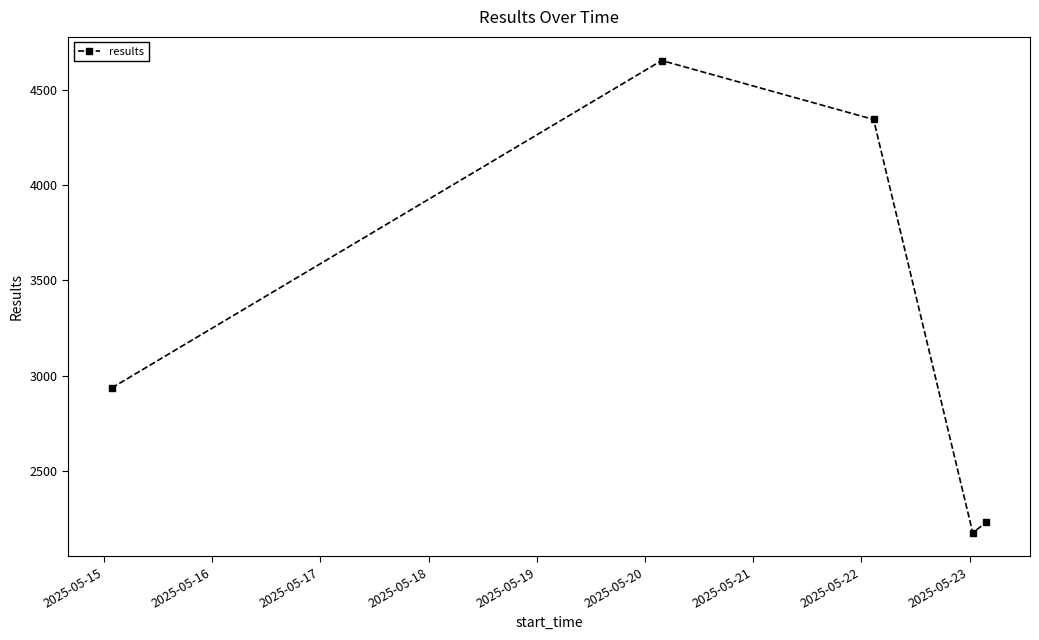

How many interior local peaks (higher than both neighbors) does the data have?

1